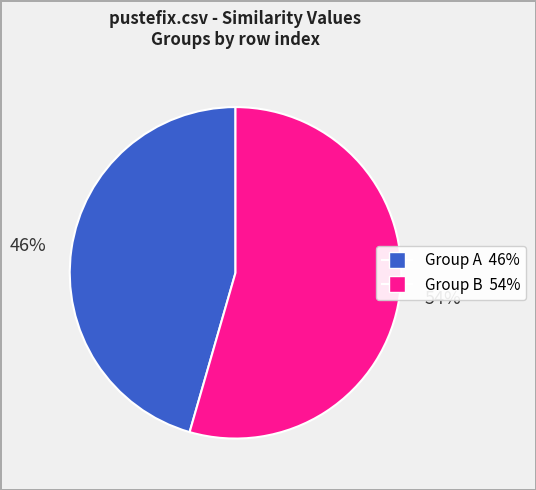

Do 54% and 46% together represent more than half of the pie?

Yes